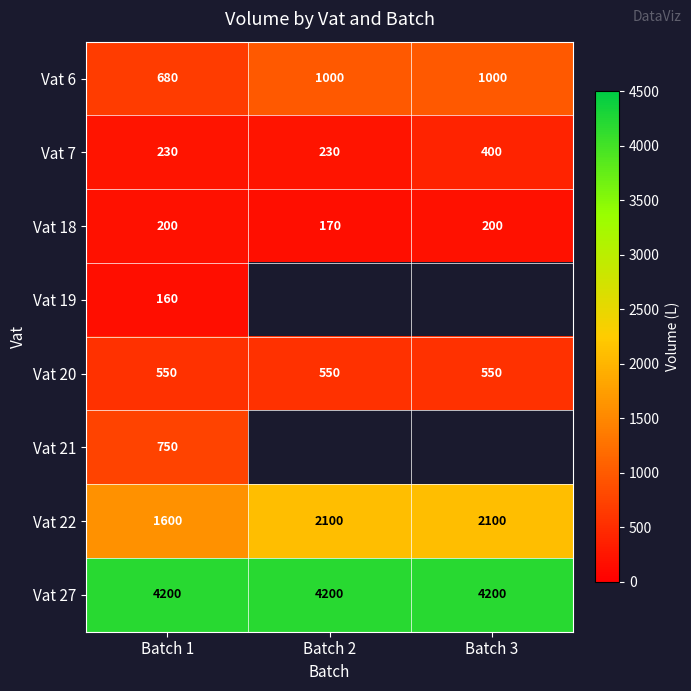

Is the value of Vat 18 at Batch 3 greater than the value of Vat 22 at Batch 3?

No